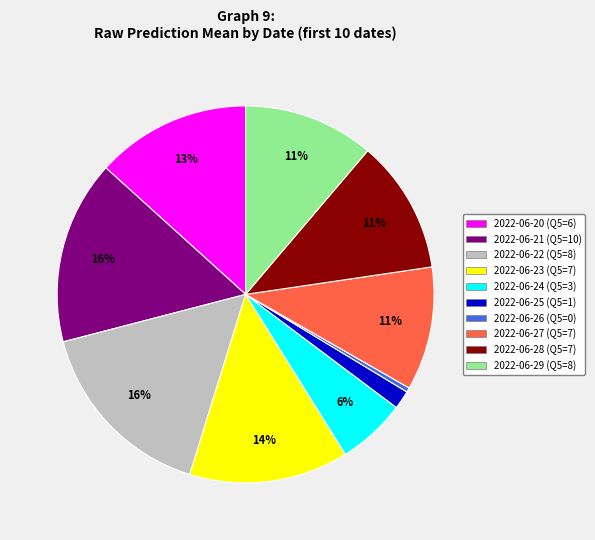

To the nearest percent, what is the average slice percentage?

10%